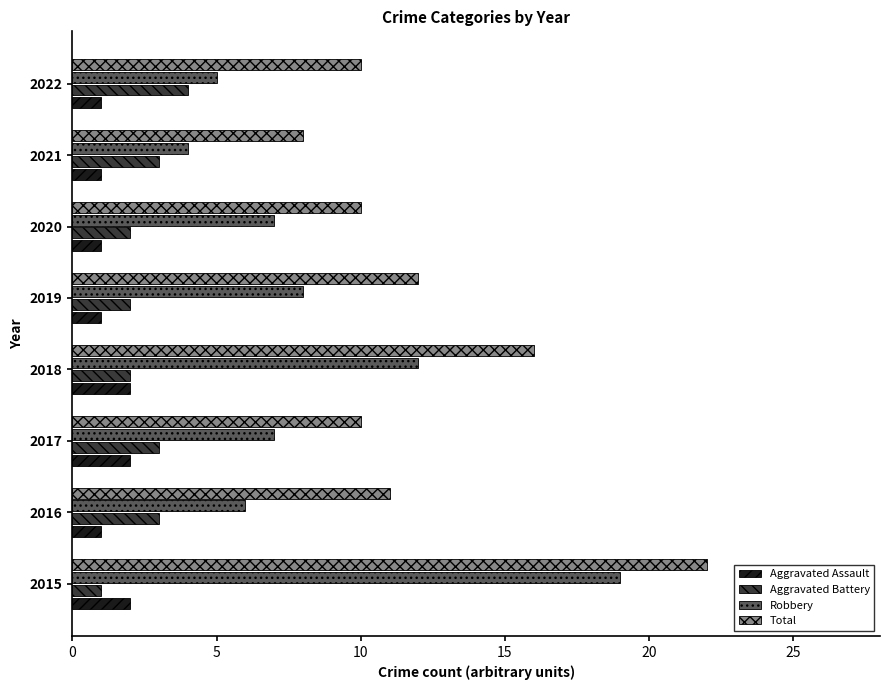

Is it true that Robbery equals 2 at 2017?

False